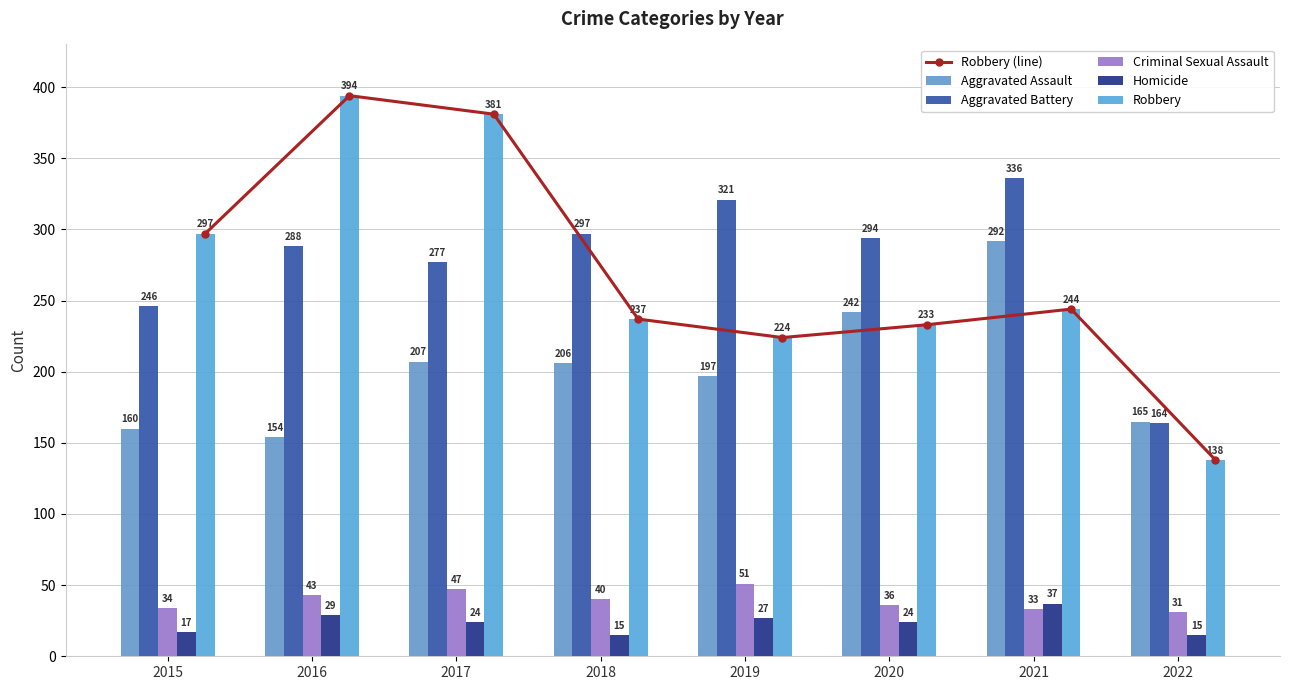

True or false: Aggravated Assault has a value of 348 at 2019.

False